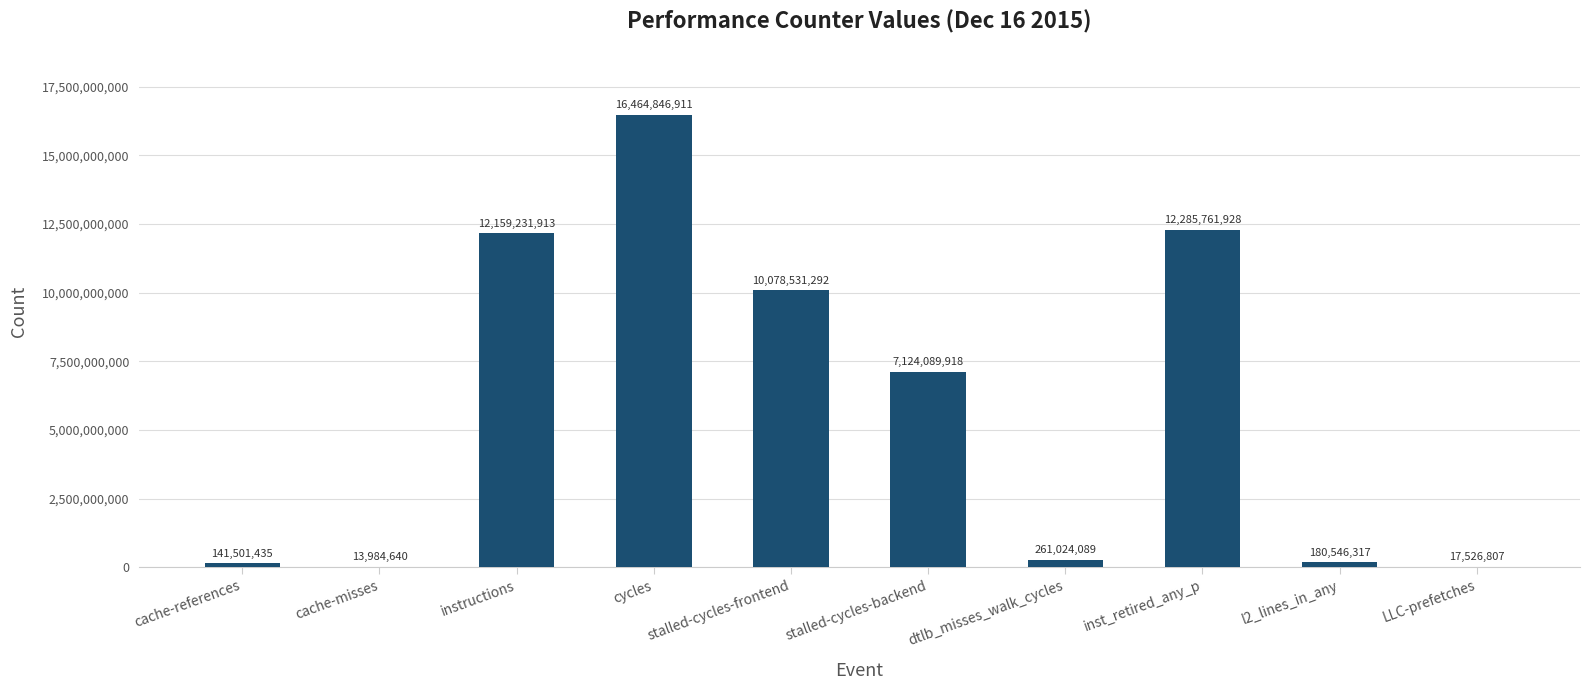

At which label is the value closest to 8239415775?

stalled-cycles-backend